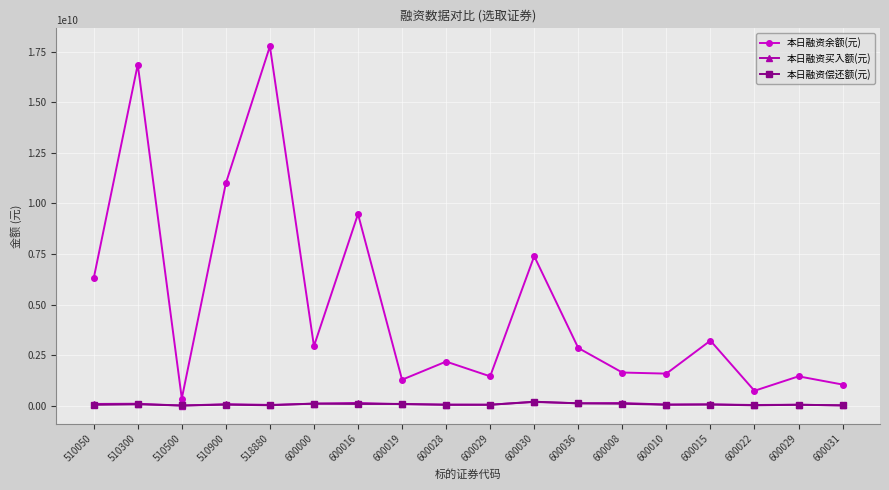

What is the sum of all 本日融资买入额(元) values?

1371637898